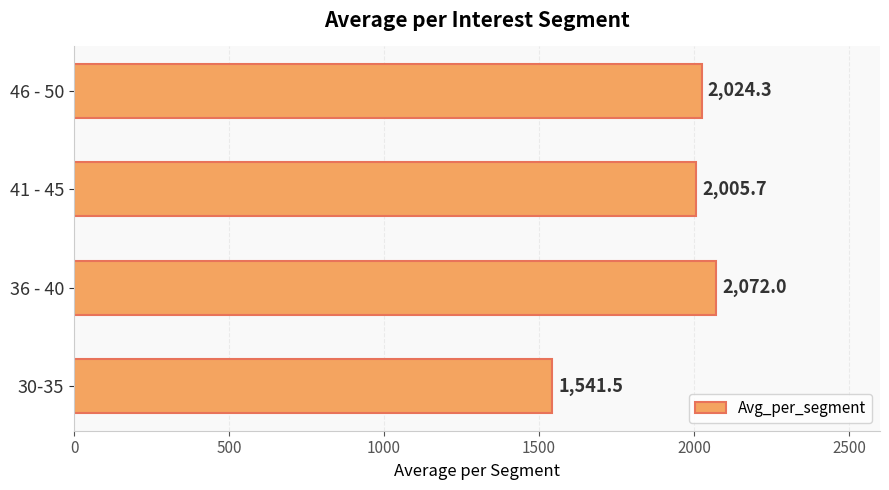

Reading top to bottom, what are all the values shown in this chart?

2024.3	2005.7	2072.0	1541.5